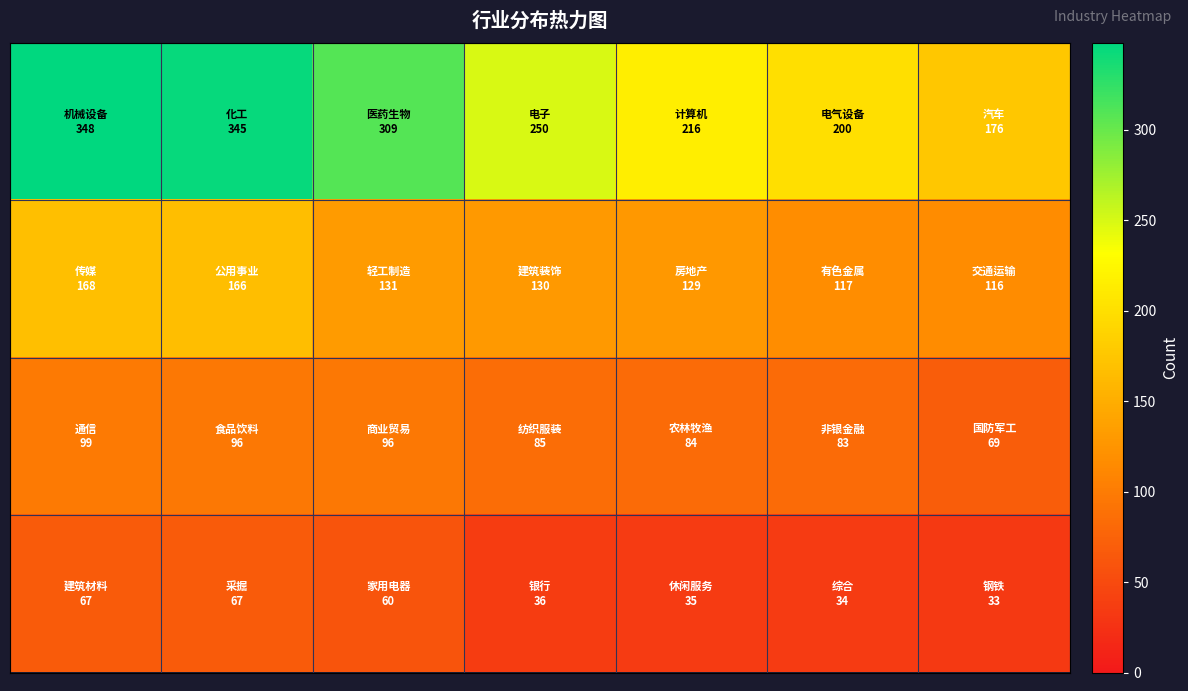

Reading left to right, list all the values displayed in this chart.

row_0: 0=348	1=345	2=309	3=250	4=216	5=200	6=176
row_1: 0=168	1=166	2=131	3=130	4=129	5=117	6=116
row_2: 0=99	1=96	2=96	3=85	4=84	5=83	6=69
row_3: 0=67	1=67	2=60	3=36	4=35	5=34	6=33